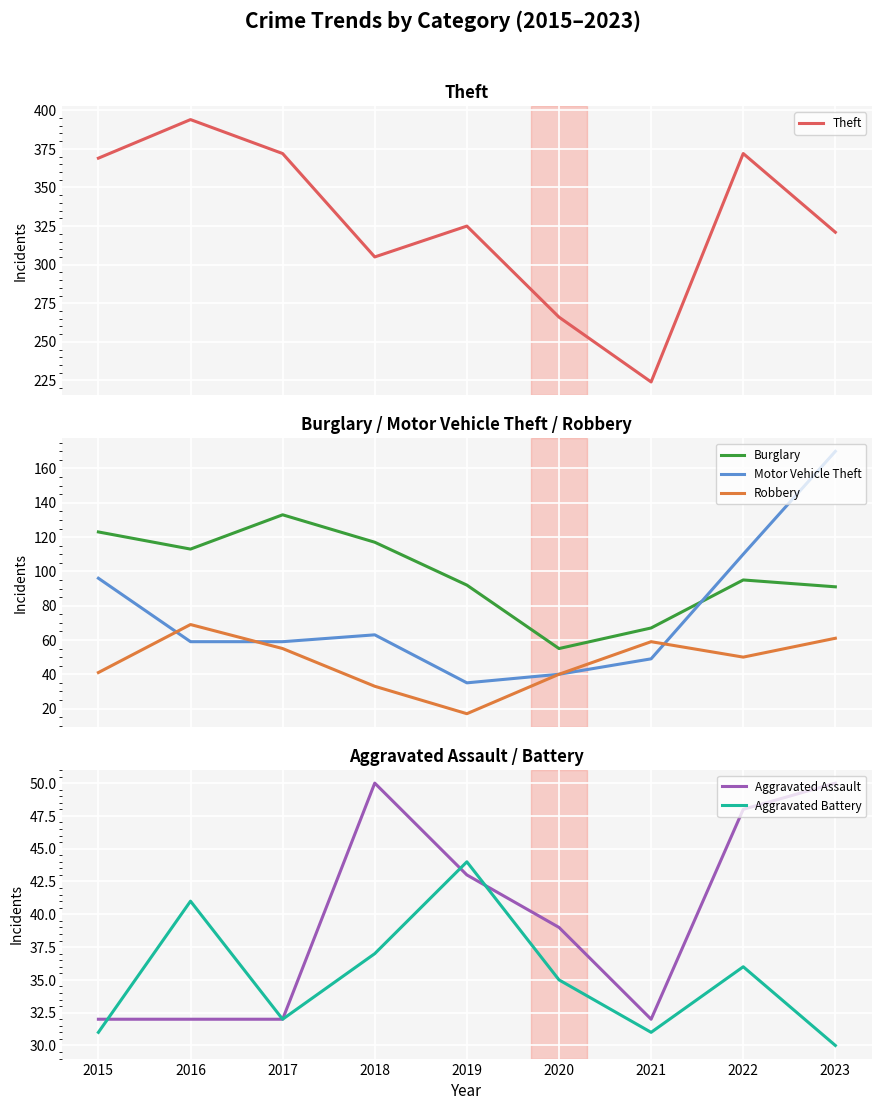

At 2023, list the series in order from largest to smallest.

Theft, Motor Vehicle Theft, Burglary, Robbery, Aggravated Assault, Aggravated Battery